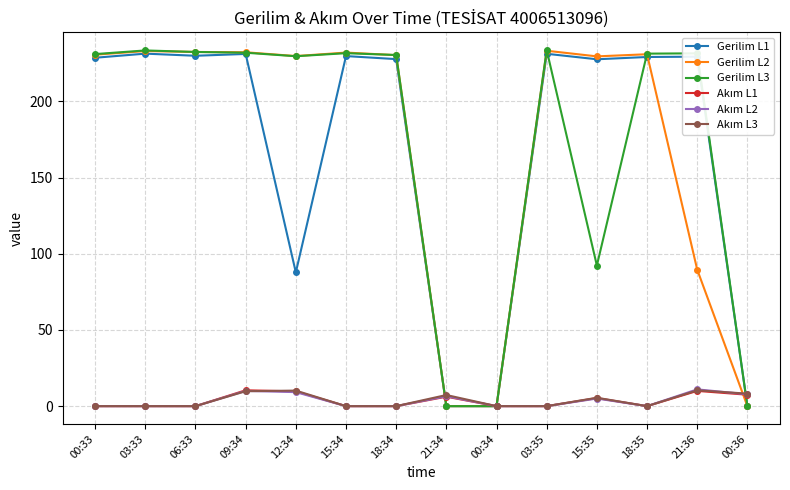

What is the value of the Gerilim L1 point at the 7th from the left?

227.8